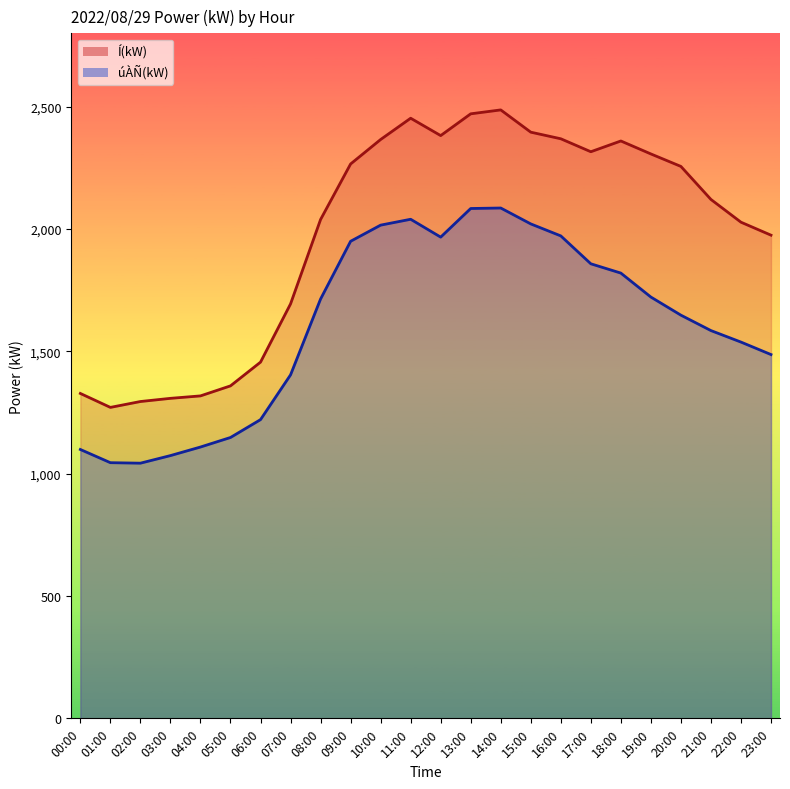

What is the value of the Í(kW) point at the 2nd from the left?

1271